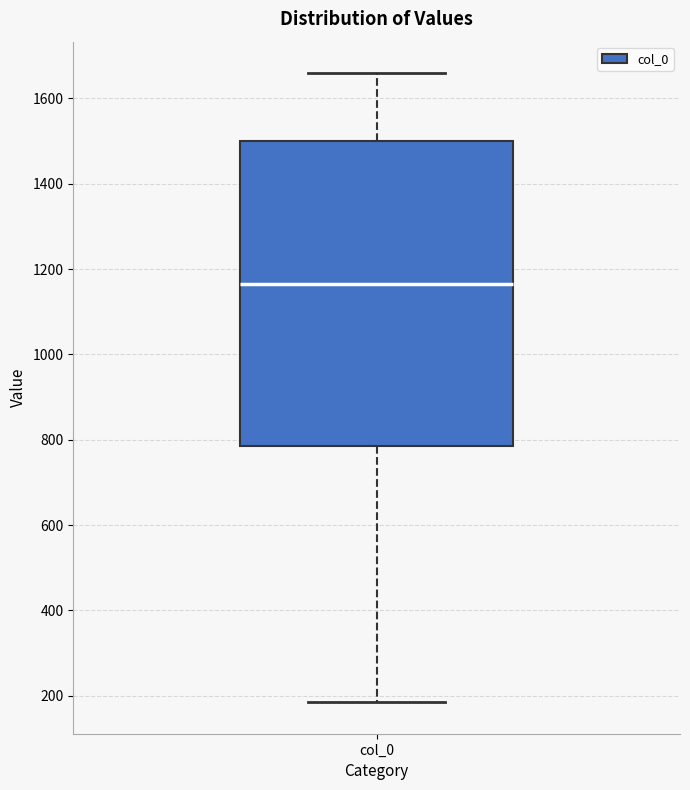

Read this box plot against the y-axis: the position of the median line, the range covered by the box, and the ends of both whiskers. The values are not printed on the chart, so give them approximately, as read against the axis.

median 1160, box 780 to 1500, whiskers 180 to 1660